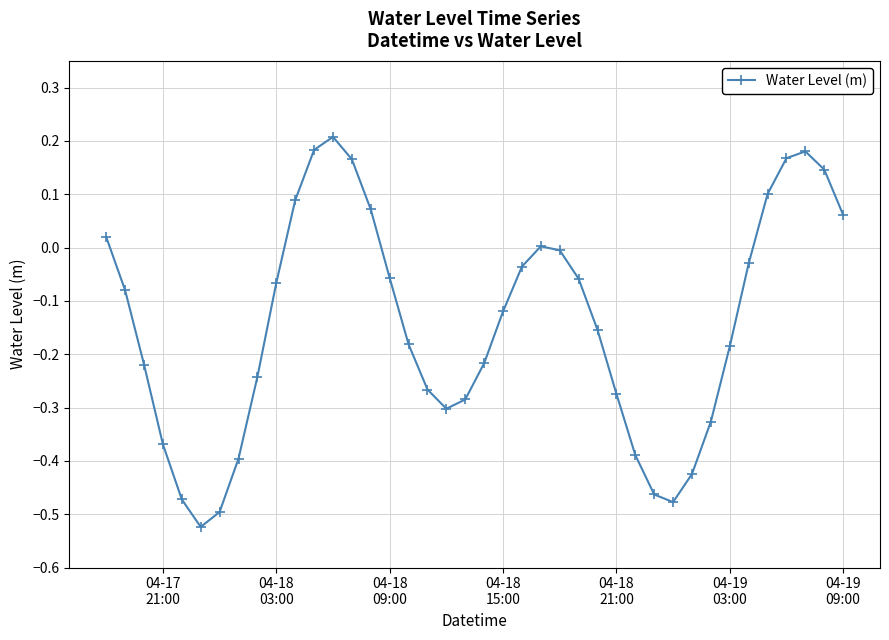

What is the sum of all values?

-5.7